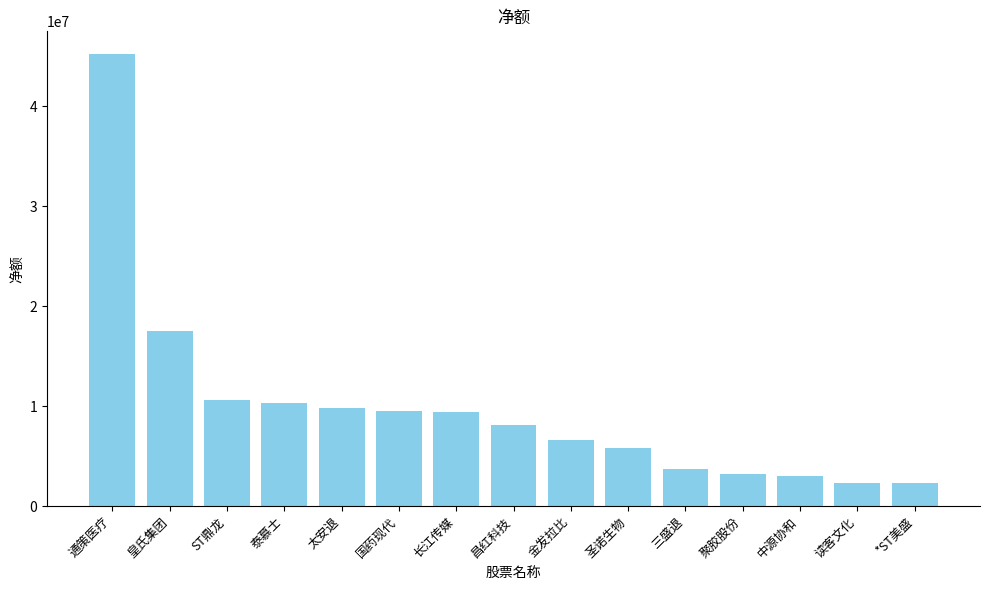

Is it true that the value at 金发拉比 is 6663489?

True